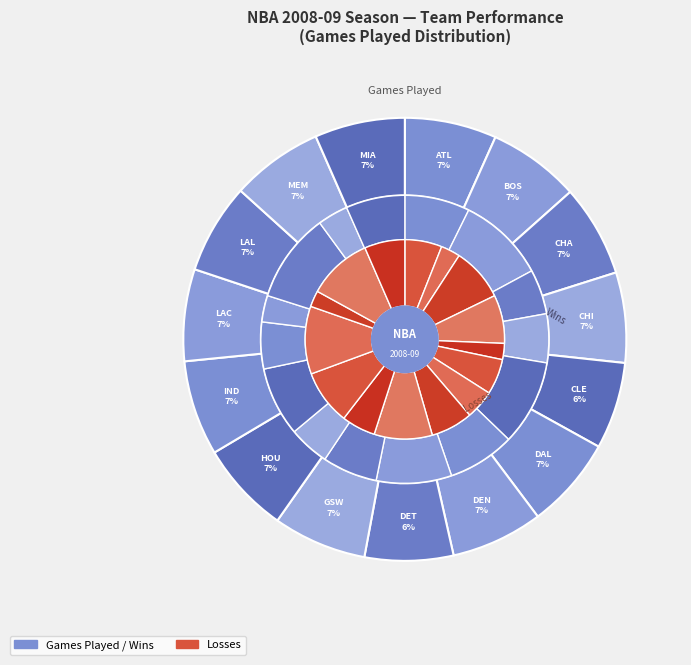

To the nearest percent, what is the average slice percentage?

7%